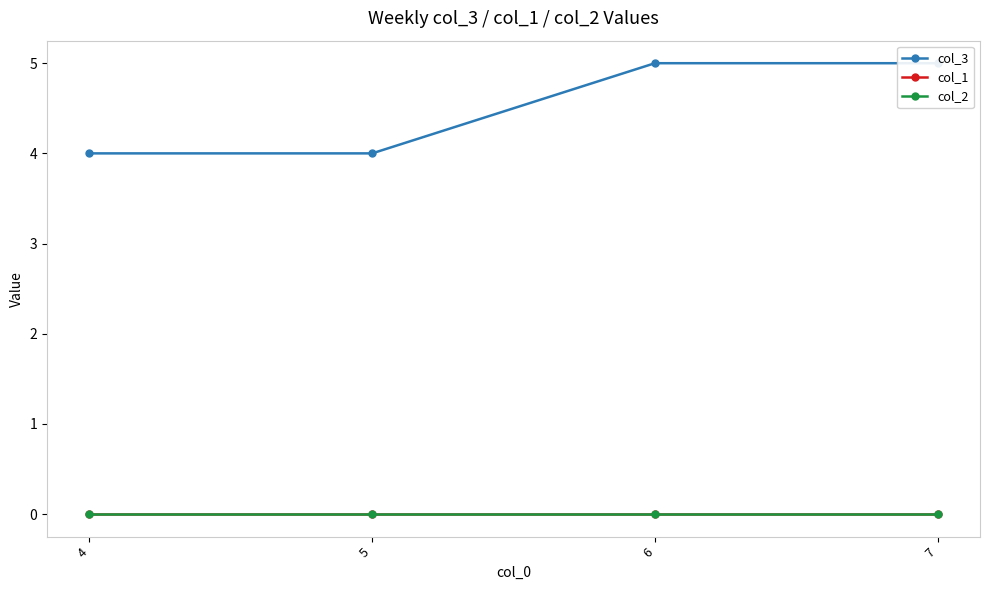

Rank the series by their maximum value, from lowest to highest.

col_1, col_2, col_3